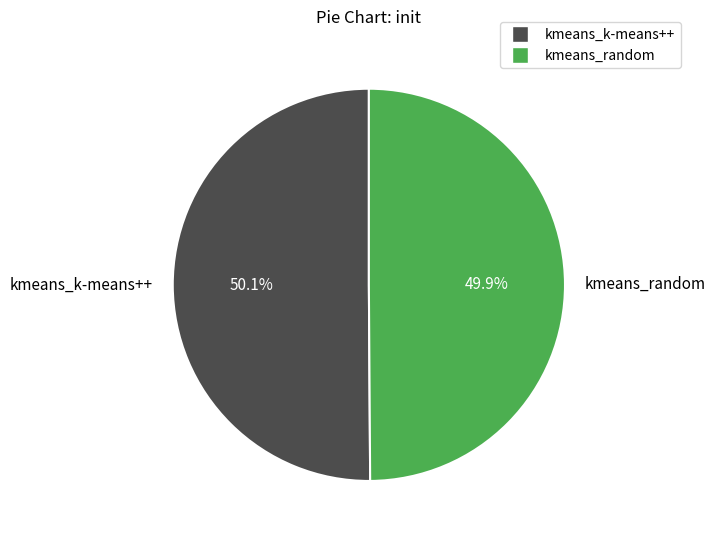

Combined, what portion of the pie is kmeans_random and kmeans_k-means++?

100.0%